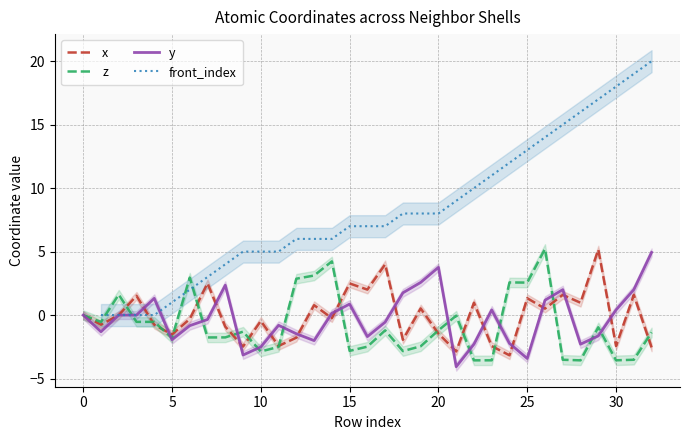

What is the highest value of the x series?

5.2